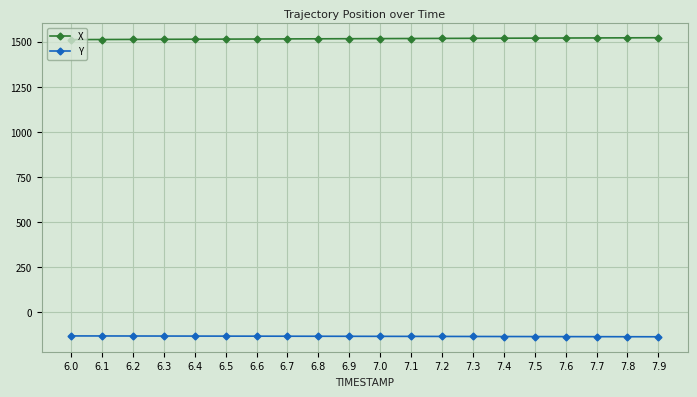

What is the value of the Y point at the 20th from the left?

-134.6